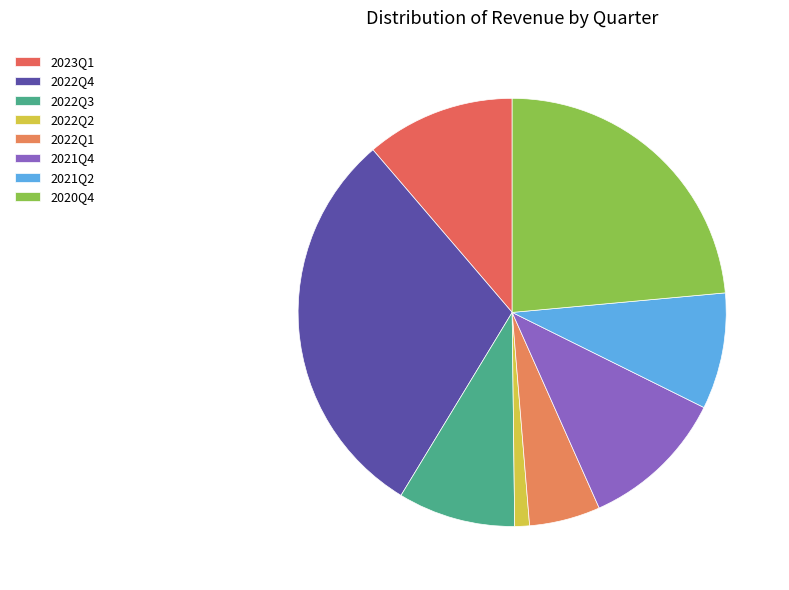

What percentage do 2023Q1 and 2021Q2 together represent?

20.1%